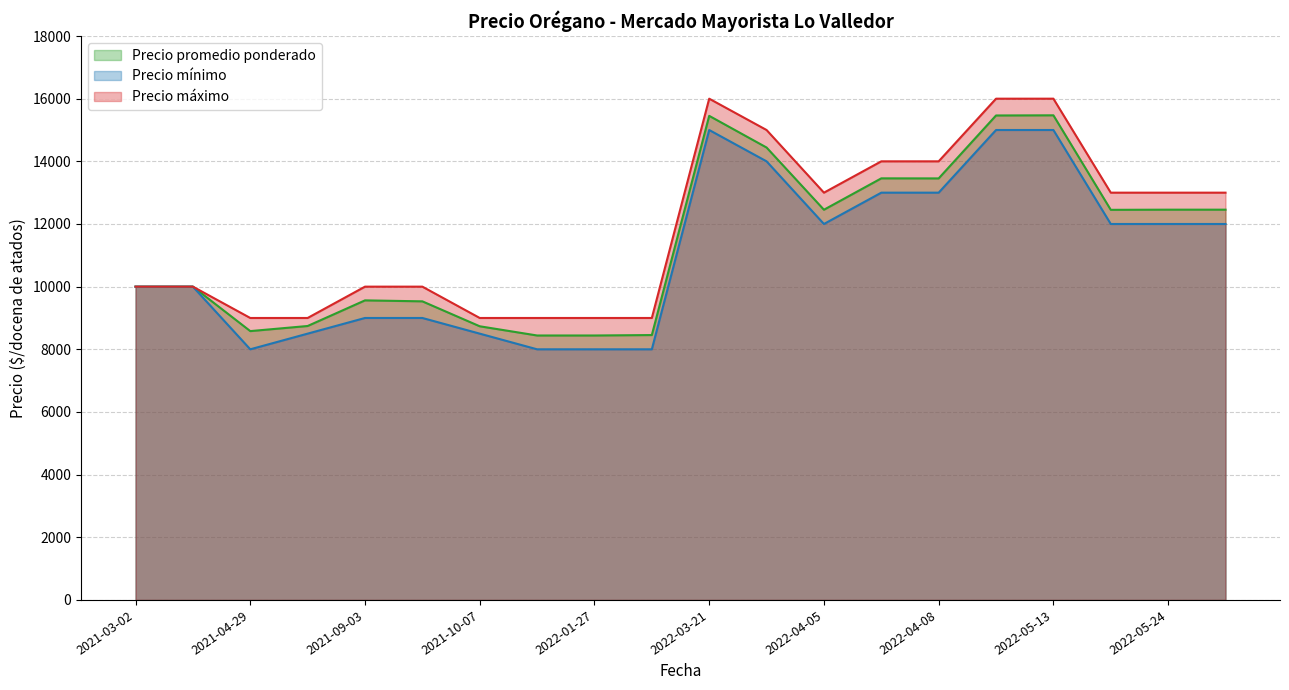

Reading left to right, list all the values displayed in this chart.

Precio promedio ponderado: 2021-05-14=8744	2022-04-08=13455	2021-04-29=8581	2022-05-17=12452	2021-03-02=10000	2021-10-07=8735	2022-04-05=12455	2022-06-17=12457	2022-05-24=12457	2022-01-20=8441	2021-09-23=9531	2021-09-03=9562	2022-03-30=14441	2022-03-21=15452	2021-03-18=10000	2022-01-27=8441	2022-04-07=13457	2022-01-31=8455	2022-05-13=15469	2022-05-09=15464
Precio mínimo: 2021-05-14=8500	2022-04-08=13000	2021-04-29=8000	2022-05-17=12000	2021-03-02=10000	2021-10-07=8500	2022-04-05=12000	2022-06-17=12000	2022-05-24=12000	2022-01-20=8000	2021-09-23=9000	2021-09-03=9000	2022-03-30=14000	2022-03-21=15000	2021-03-18=10000	2022-01-27=8000	2022-04-07=13000	2022-01-31=8000	2022-05-13=15000	2022-05-09=15000
Precio máximo: 2021-05-14=9000	2022-04-08=14000	2021-04-29=9000	2022-05-17=13000	2021-03-02=10000	2021-10-07=9000	2022-04-05=13000	2022-06-17=13000	2022-05-24=13000	2022-01-20=9000	2021-09-23=10000	2021-09-03=10000	2022-03-30=15000	2022-03-21=16000	2021-03-18=10000	2022-01-27=9000	2022-04-07=14000	2022-01-31=9000	2022-05-13=16000	2022-05-09=16000